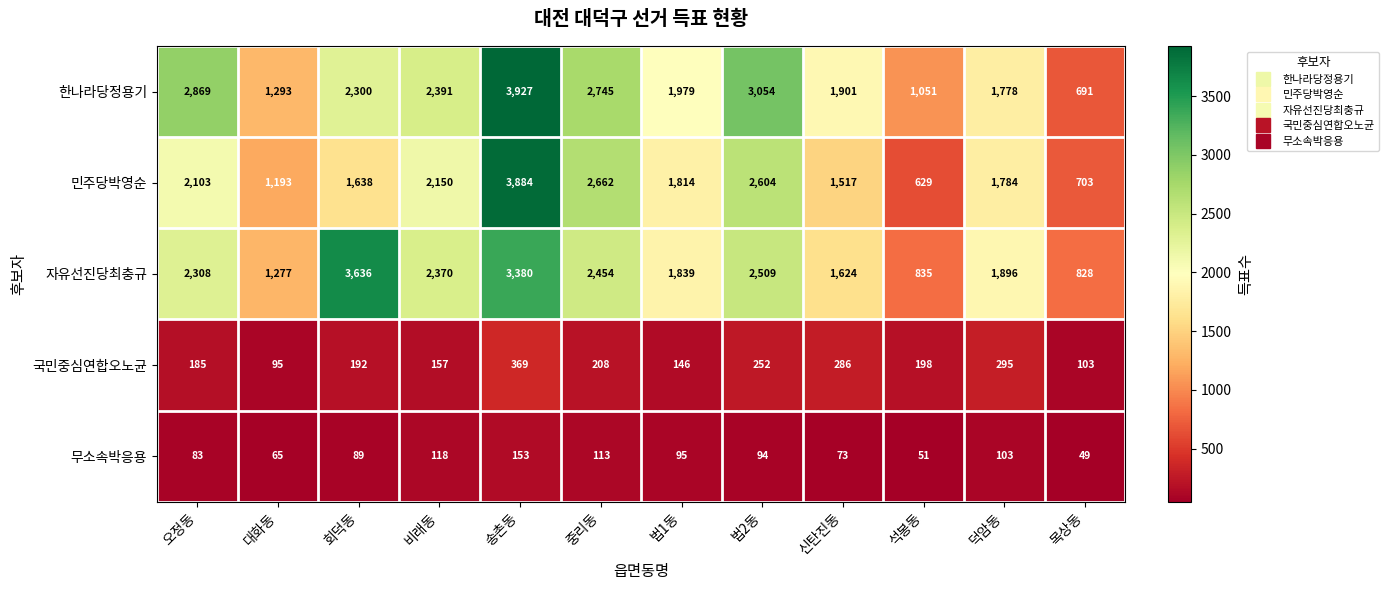

Which series has the largest range (max minus min)?

민주당박영순